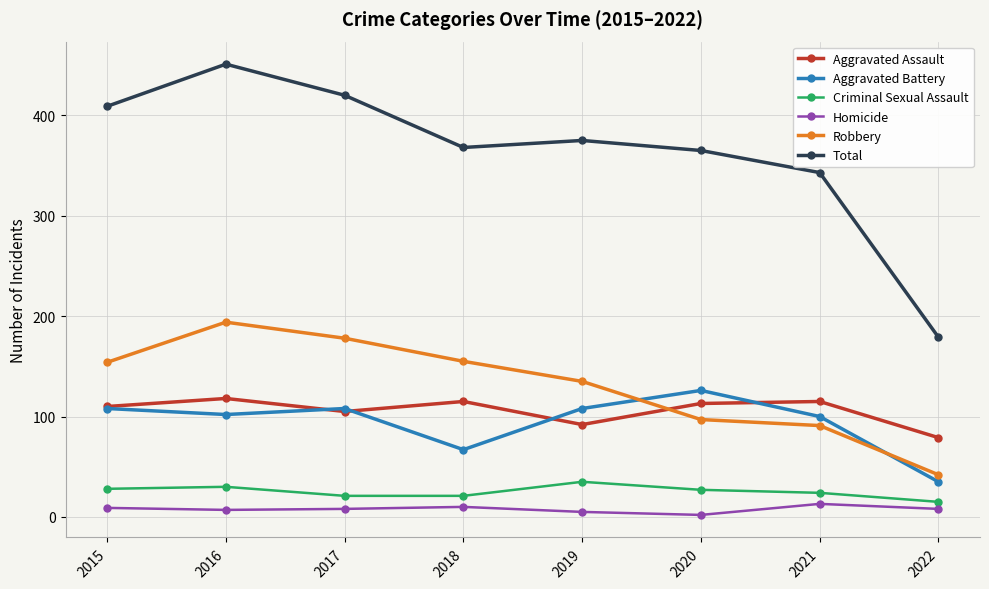

Which series has the largest total across all categories?

Total